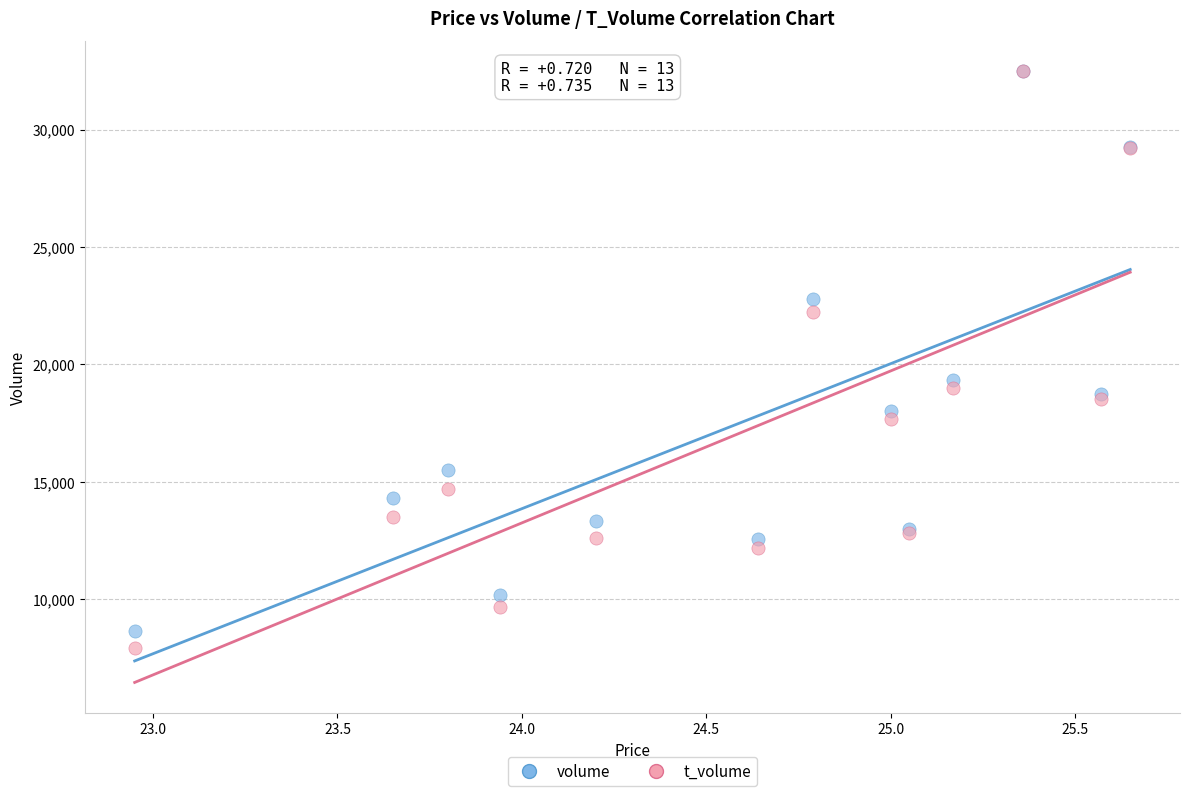

In the t_volume series, what Y value is closest to 20203?

18969.0